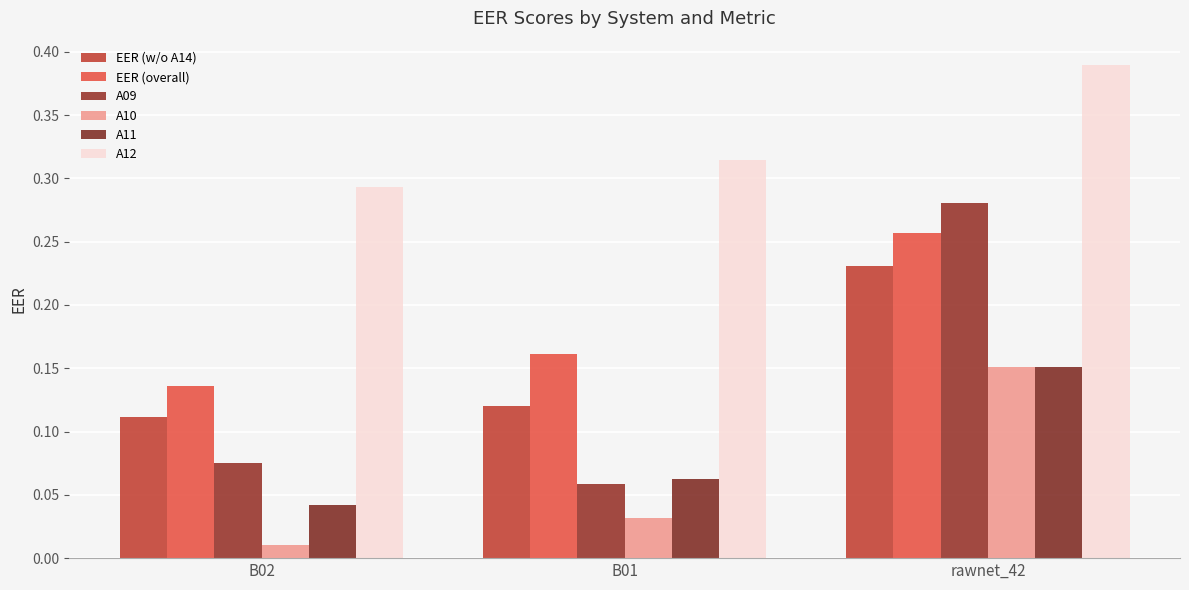

What are all the series names shown in the legend?

EER (w/o A14), EER (overall), A09, A10, A11, A12